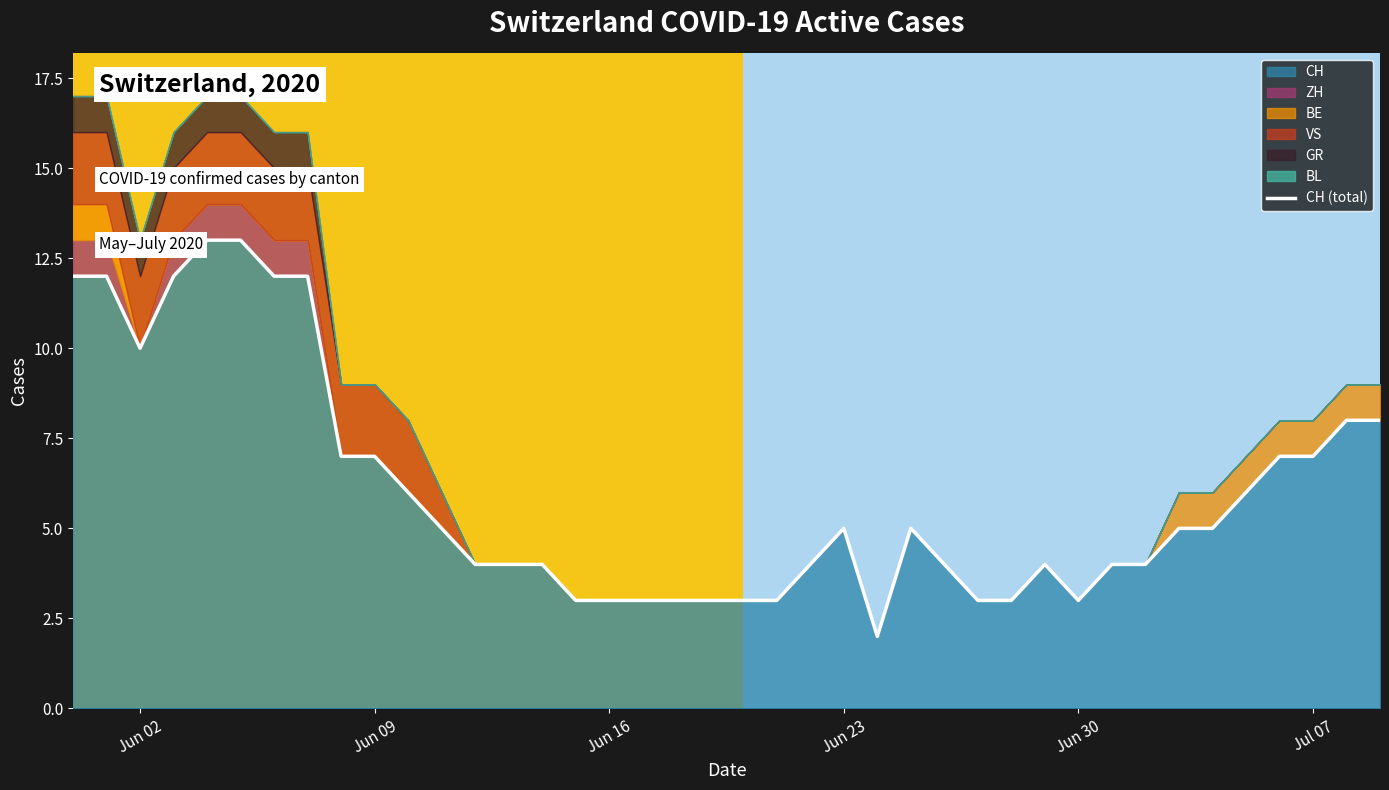

What is the average value?

6